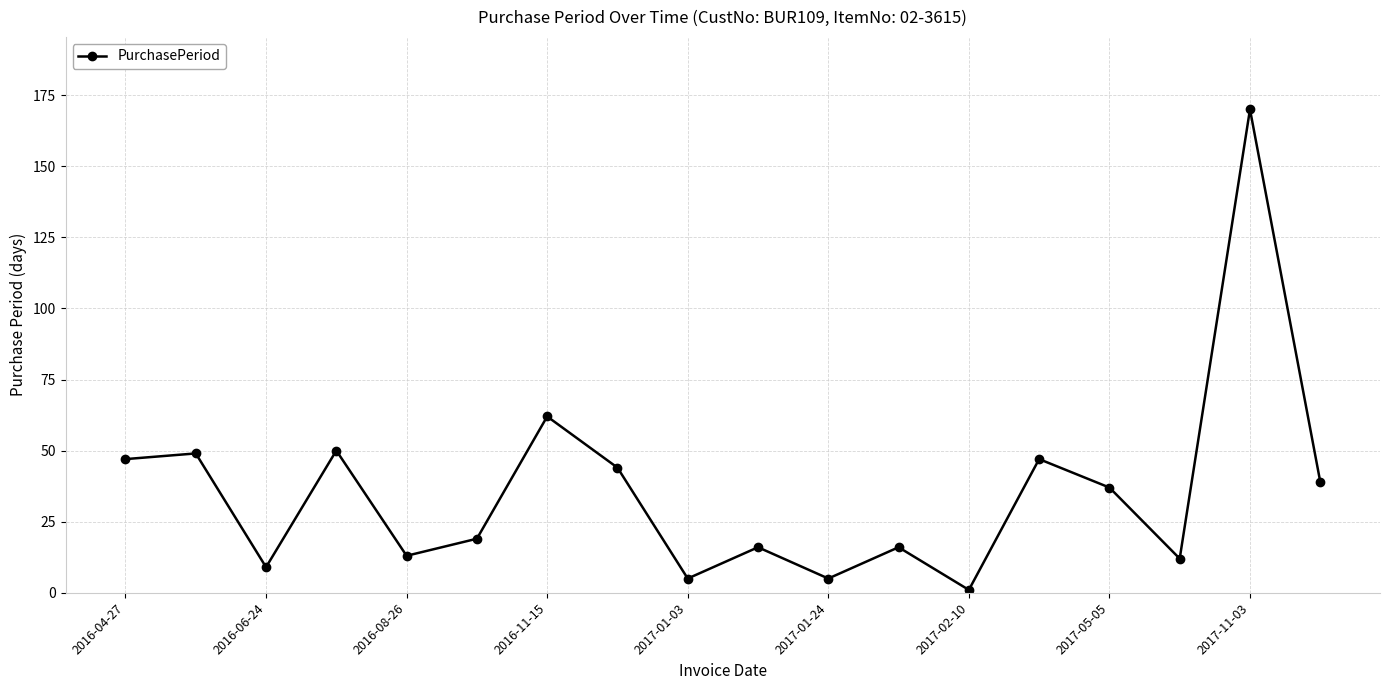

What is the average value?

36